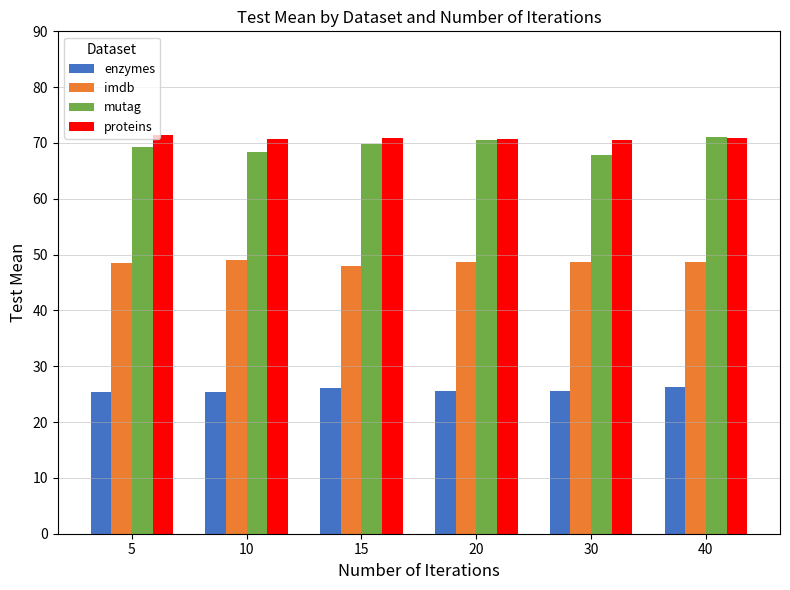

Is the value of mutag at 5 greater than the value of enzymes at 5?

Yes